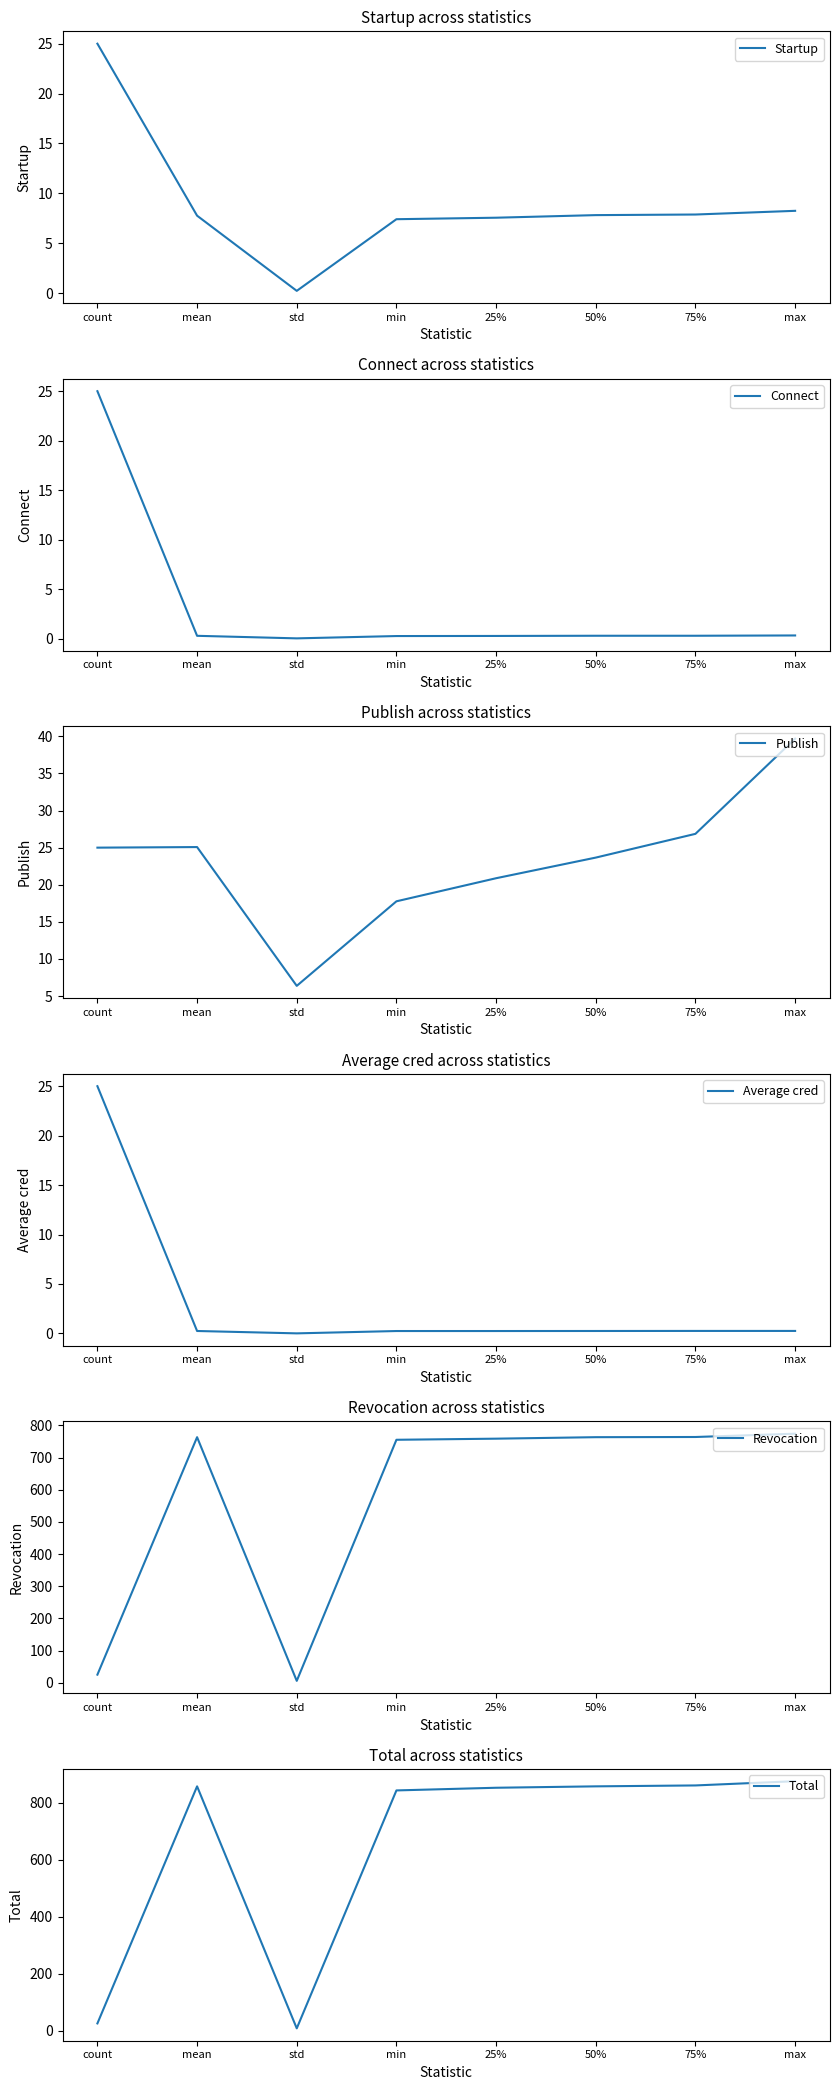

True or false: Connect and Total intersect in this chart.

False